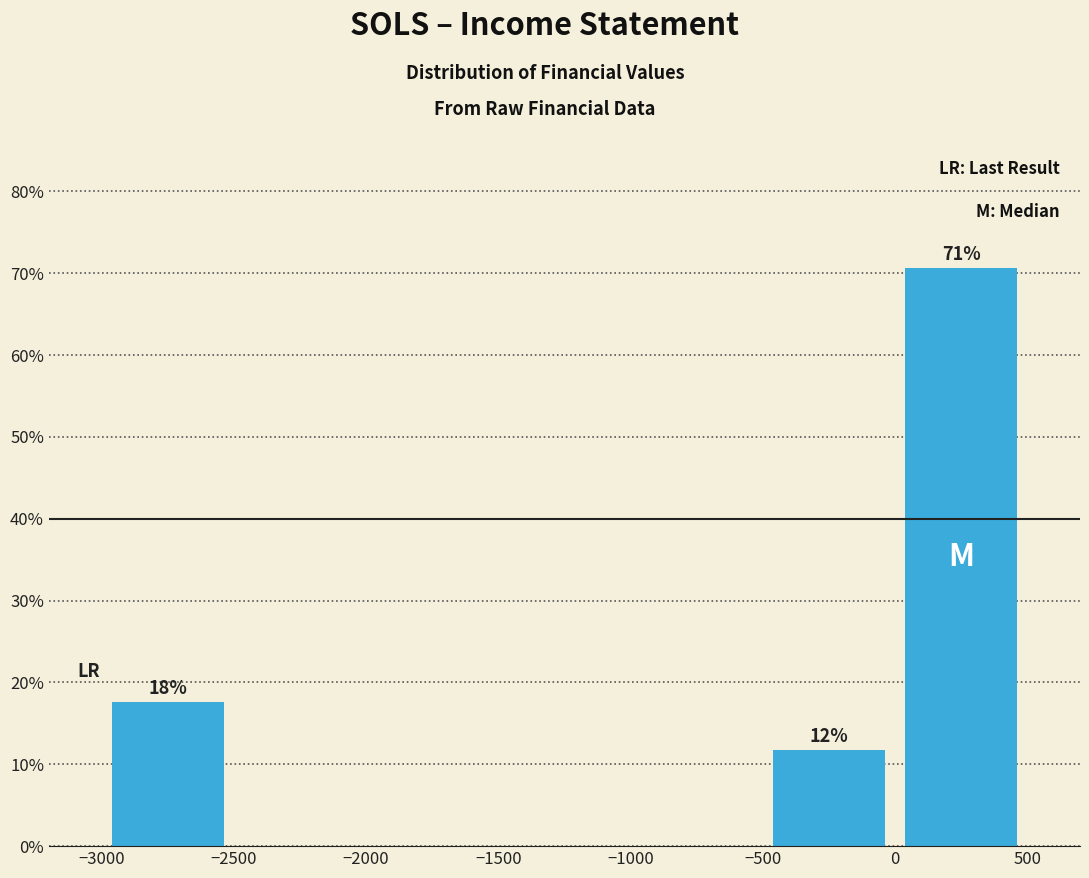

Over which range of the x-axis is the bar tallest?

0 to 500